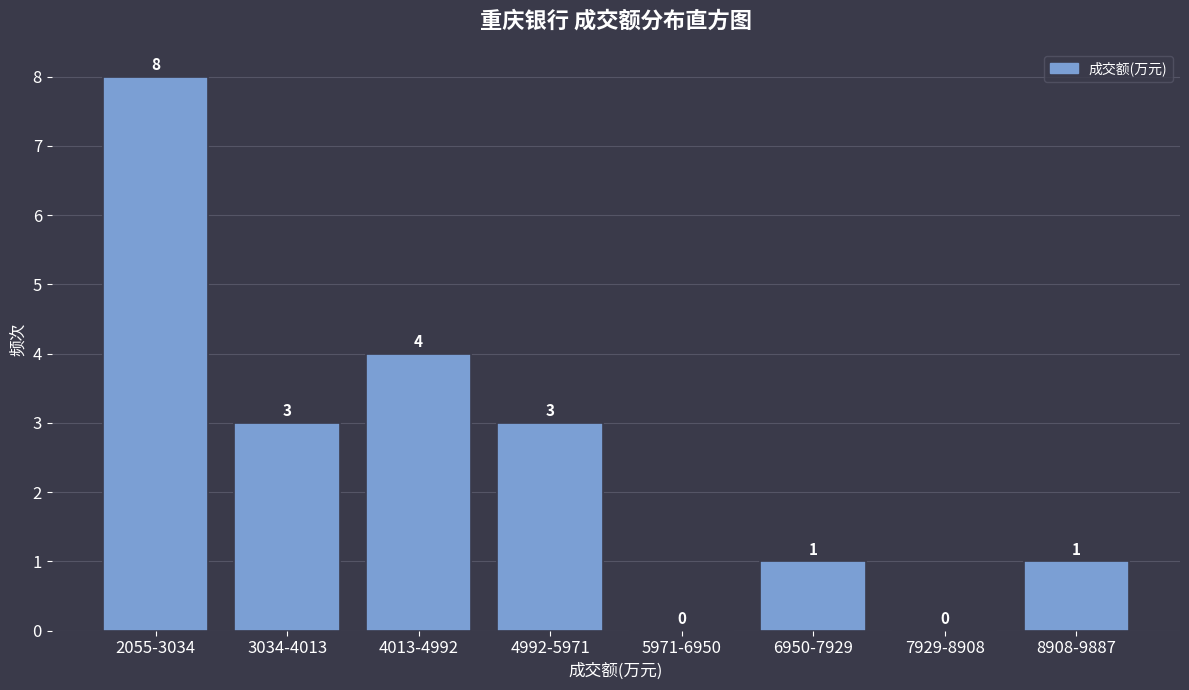

Reading left to right, what are all the values shown in this chart?

2055-3034=8	3034-4013=3	4013-4992=4	4992-5971=3	5971-6950=0	6950-7929=1	7929-8908=0	8908-9887=1